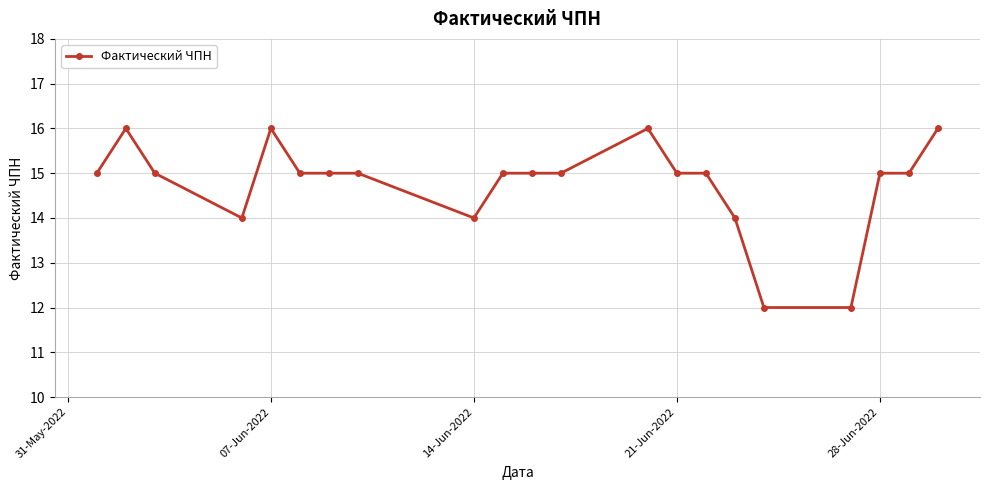

What is the value of the 4th point from the left?

14